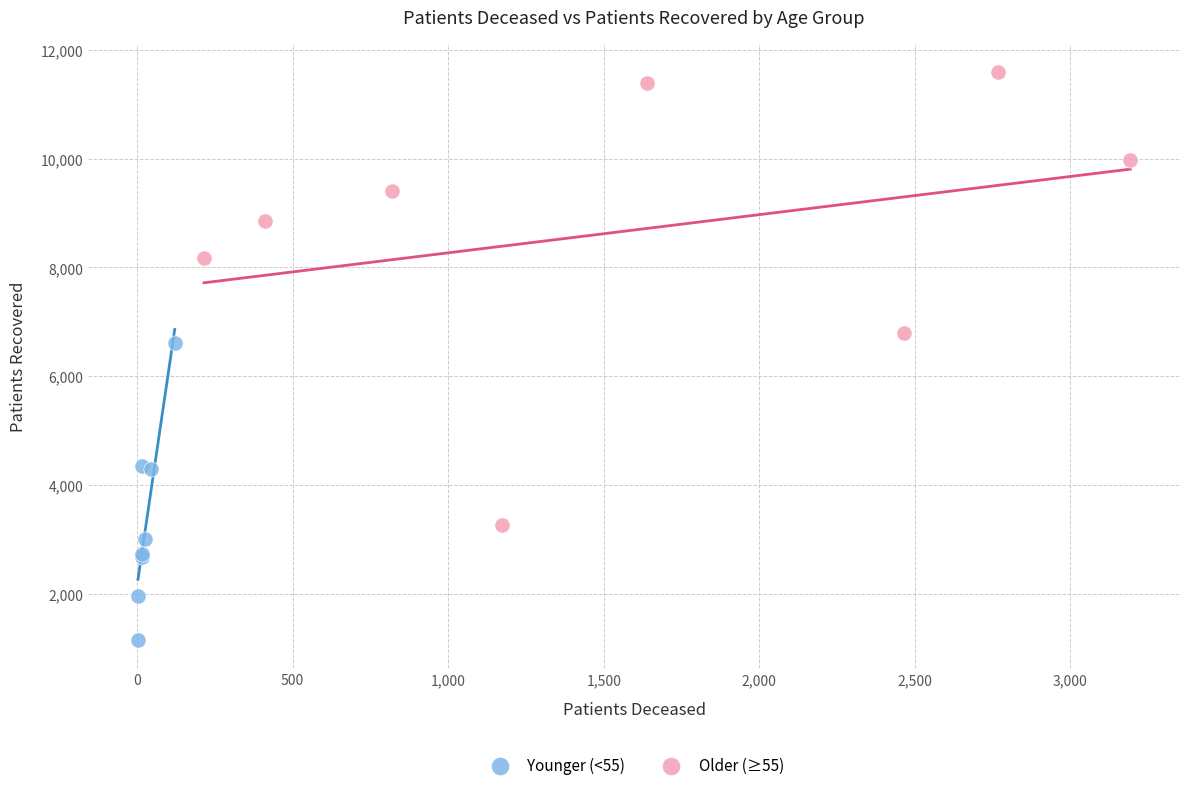

Which series has the largest Y range (max minus min)?

Older (≥55)